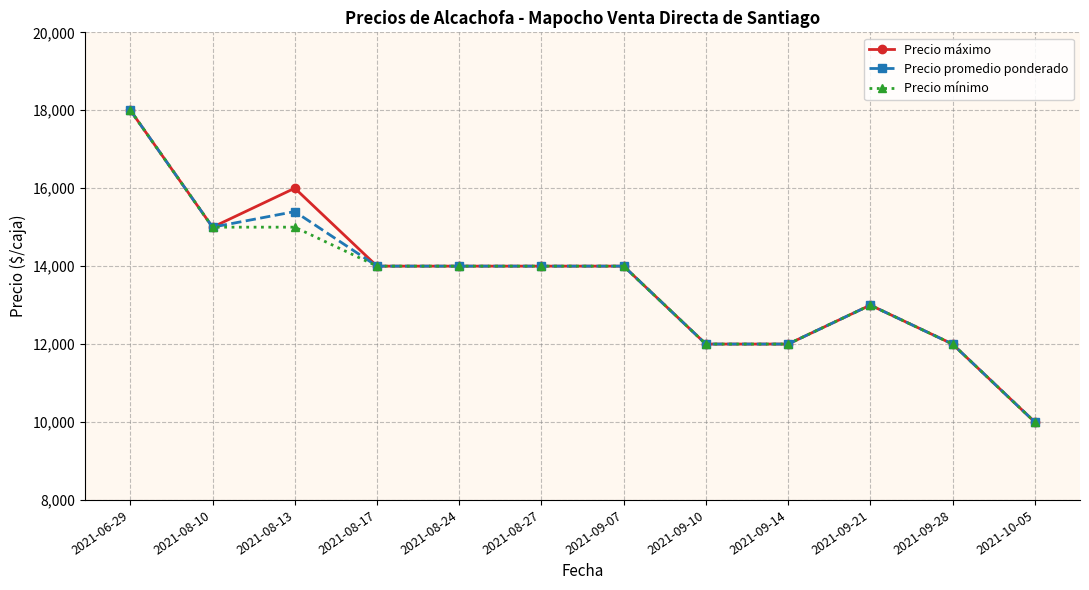

Is the value of Precio máximo at 2021-08-27 greater than the value of Precio promedio ponderado at 2021-10-05?

Yes